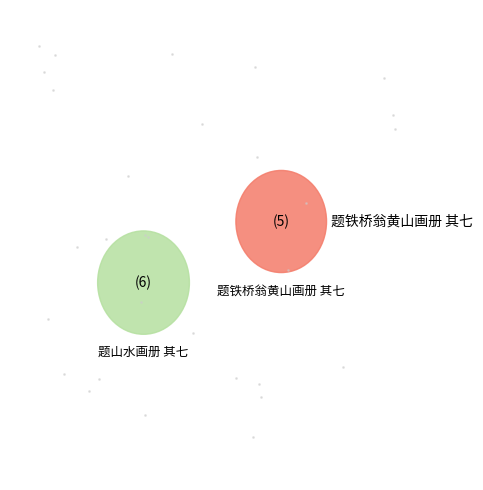

Rank the categories by value from highest to lowest.

题山水画册 其七, 题铁桥翁黄山画册 其七